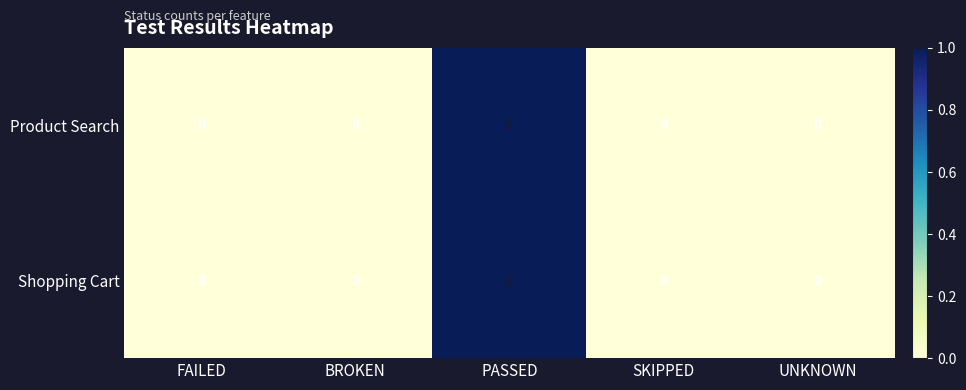

At which label does Shopping Cart reach its peak?

PASSED